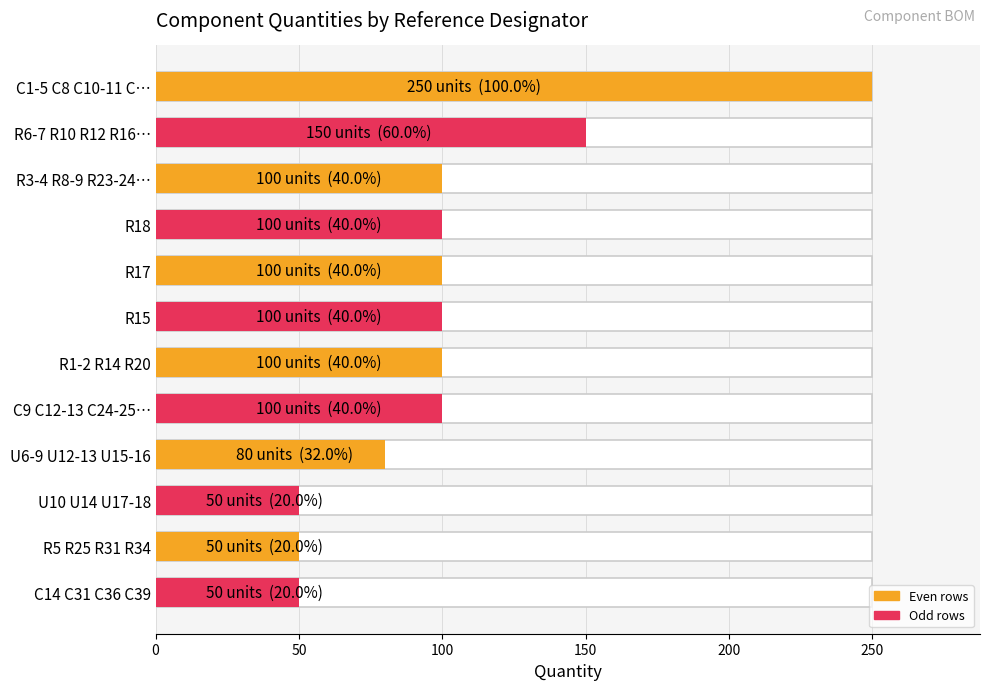

What is the value of the 7th bar from the left?

100